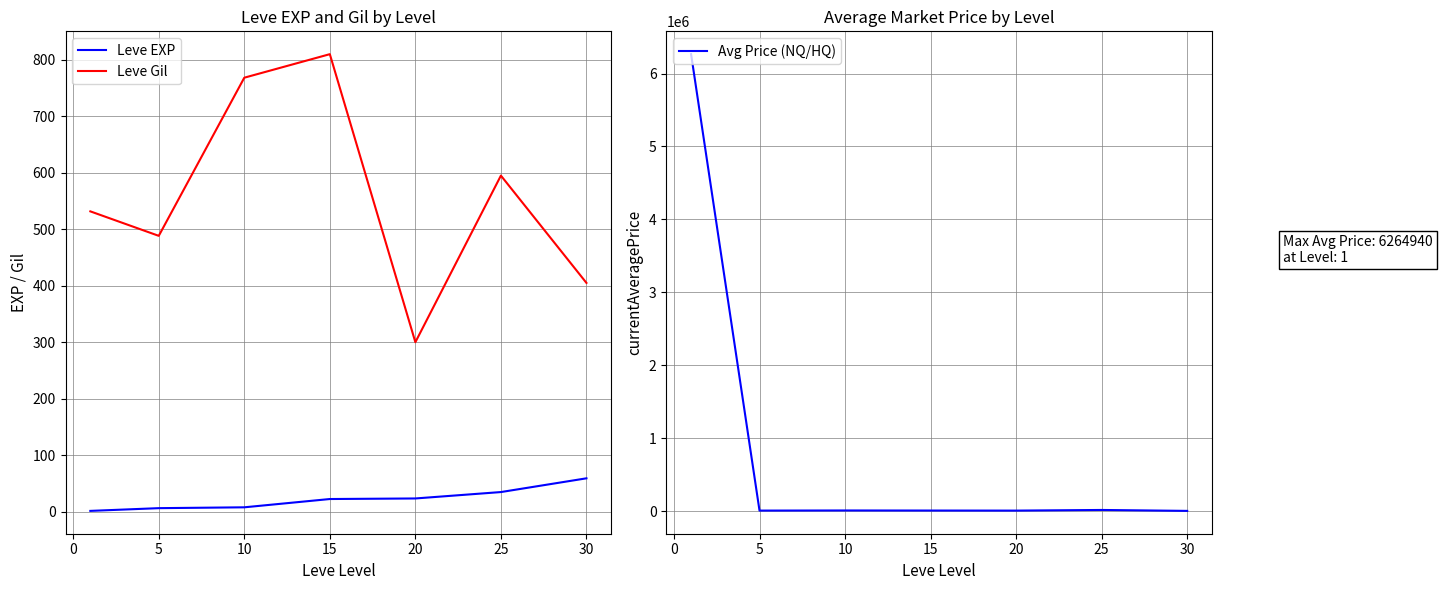

In Avg Price (NQ/HQ), how many points are lower than both neighbors (excluding endpoints)?

2